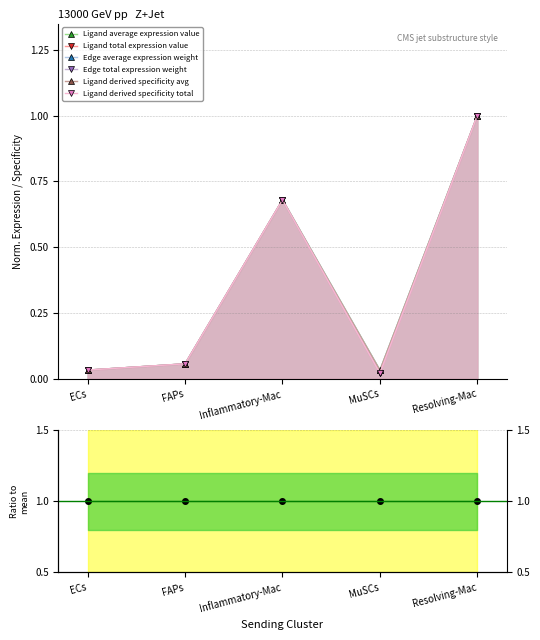

Is the value of Ligand derived specificity avg at FAPs greater than the value of Edge total expression weight at MuSCs?

Yes